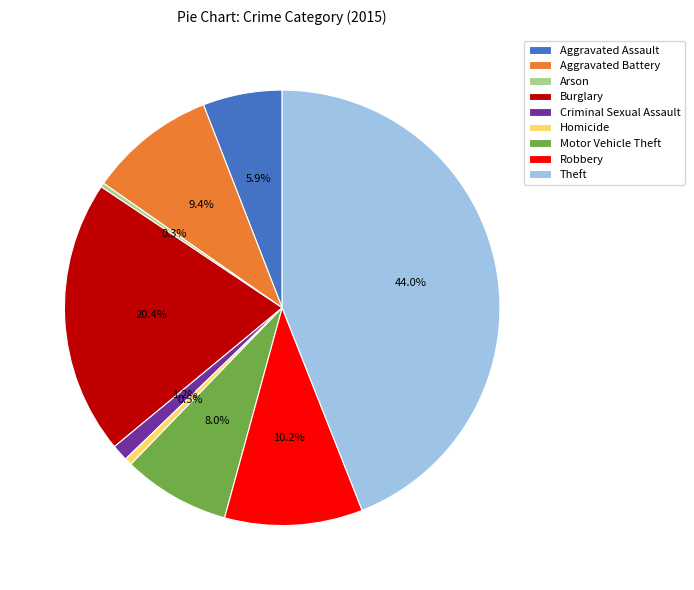

To the nearest percent, what is the difference between the largest and smallest slice percentages?

44%